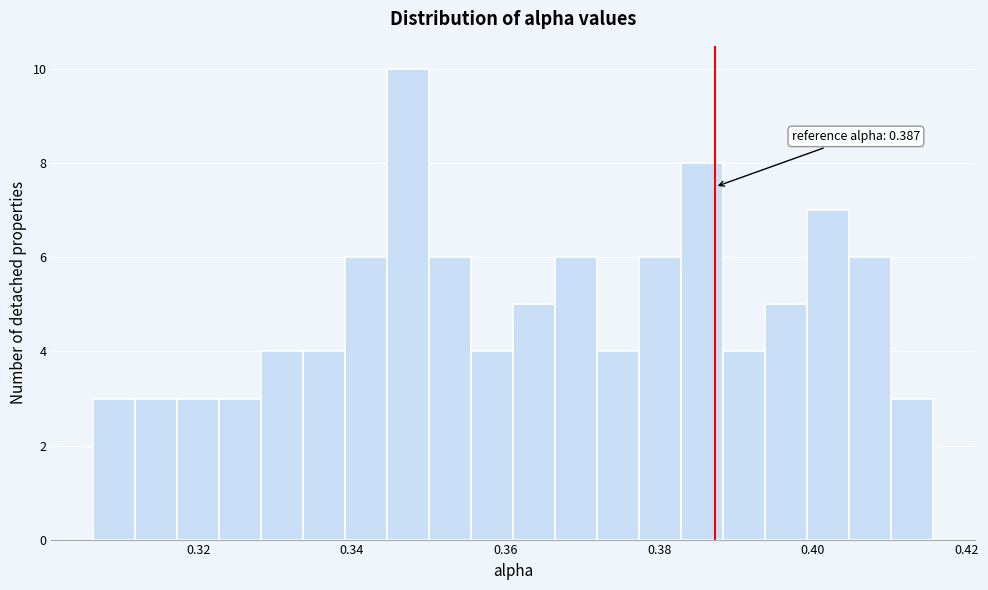

Around what value on the x-axis is the tallest bar? Give the approximate position of its centre, as read against the axis.

0.348